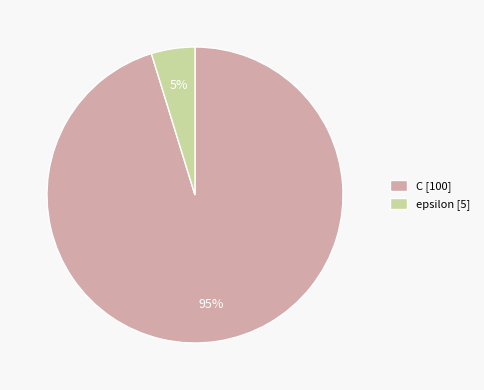

To the nearest percent, what is the difference between the largest and smallest slice percentages?

90%